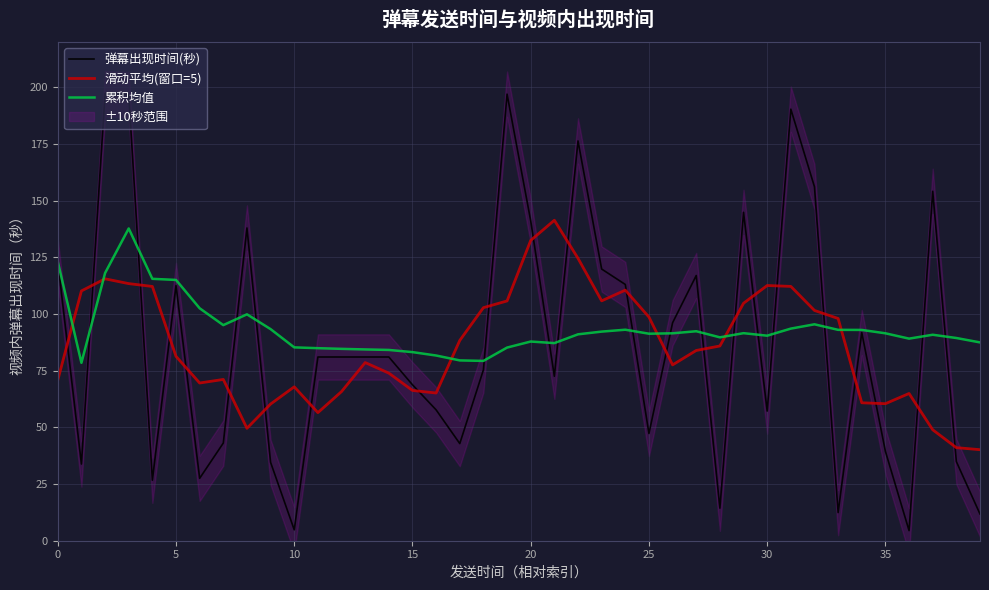

True or false: 累积均值 has more than 2 points higher than both neighbors.

True